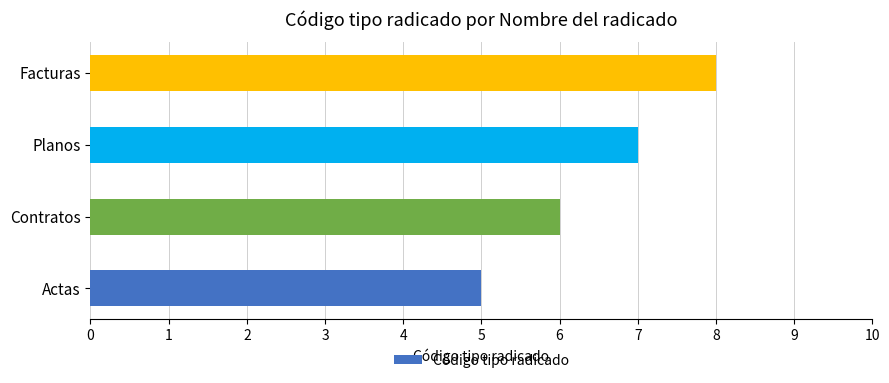

Is it true that the value at Planos is 5?

False